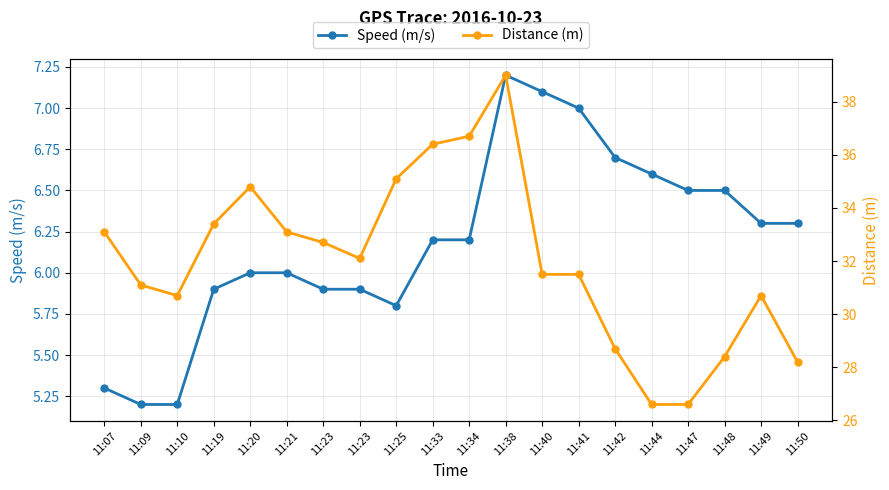

How many values in the Speed (m/s) series exceed 6?

11